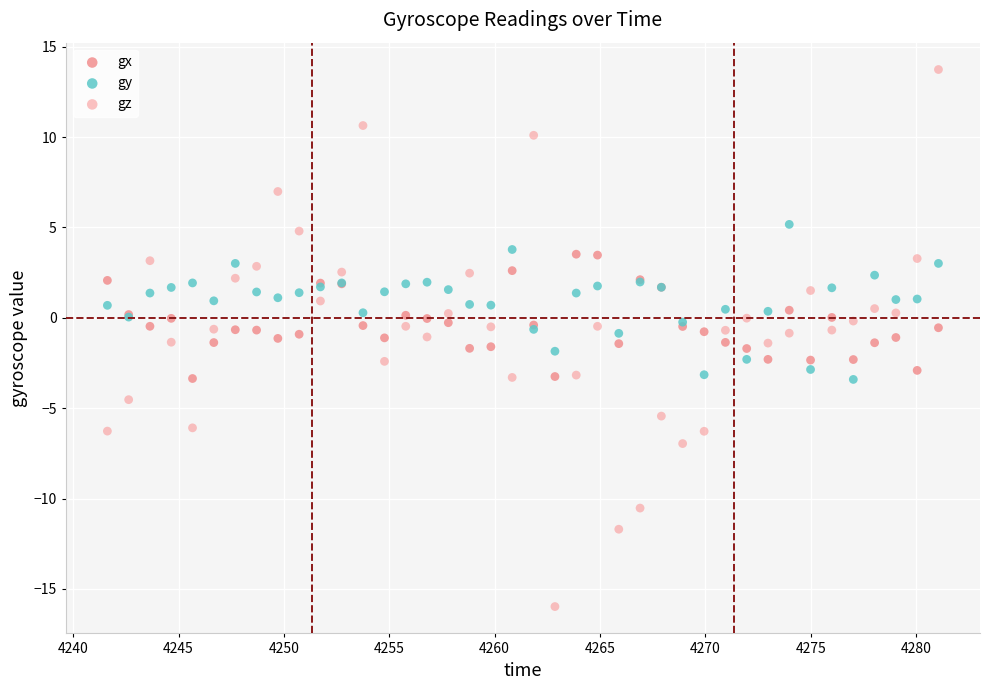

Which series reaches the maximum Y coordinate?

gz